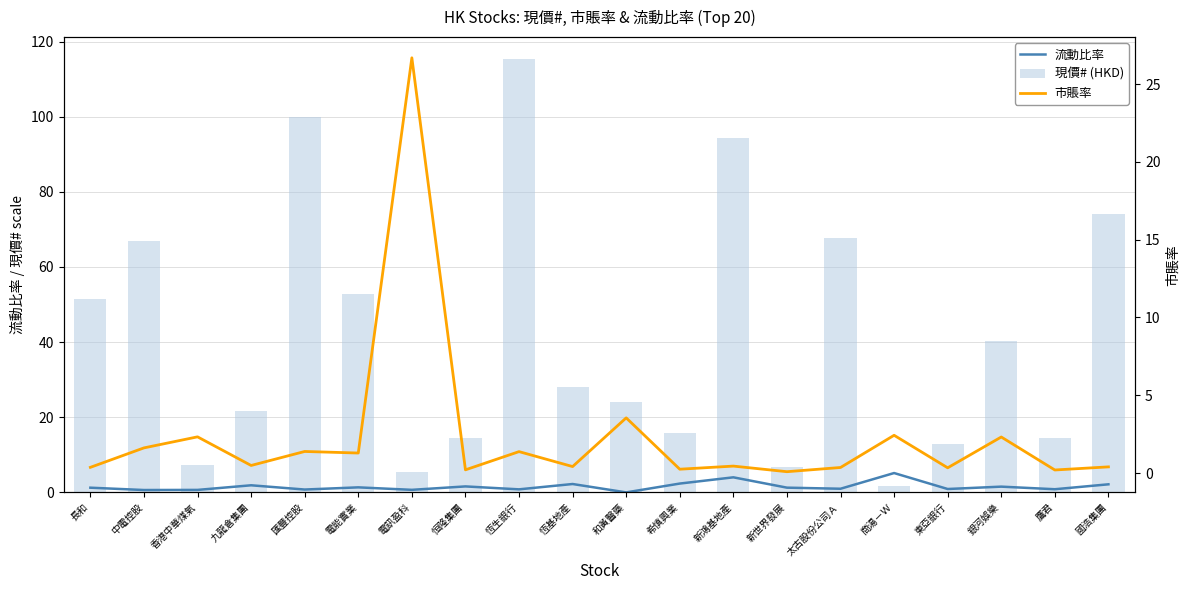

Reading left to right, extract all data points from this chart.

流動比率: 長和=1.2	中電控股=0.6	香港中華煤氣=0.7	九龍倉集團=1.9	匯豐控股=0.8	電能實業=1.3	電訊盈科=0.7	恒隆集團=1.6	恆生銀行=0.8	恆基地產=2.2	和黃醫藥=0.0	希慎興業=2.4	新鴻基地產=4.0	新世界發展=1.3	太古股份公司Ａ=1.0	商湯－Ｗ=5.2	東亞銀行=0.9	銀河娛樂=1.5	鷹君=0.8	國浩集團=2.1
現價# (HKD): 長和=51.5	中電控股=66.9	香港中華煤氣=7.2	九龍倉集團=21.8	匯豐控股=99.8	電能實業=52.8	電訊盈科=5.5	恒隆集團=14.4	恆生銀行=115.4	恆基地產=28.1	和黃醫藥=24.0	希慎興業=15.7	新鴻基地產=94.2	新世界發展=6.7	太古股份公司Ａ=67.8	商湯－Ｗ=1.6	東亞銀行=12.9	銀河娛樂=40.2	鷹君=14.6	國浩集團=74.1
市賬率: 長和=0.4	中電控股=1.6	香港中華煤氣=2.3	九龍倉集團=0.5	匯豐控股=1.4	電能實業=1.3	電訊盈科=26.7	恒隆集團=0.2	恆生銀行=1.4	恆基地產=0.4	和黃醫藥=3.5	希慎興業=0.2	新鴻基地產=0.5	新世界發展=0.1	太古股份公司Ａ=0.4	商湯－Ｗ=2.4	東亞銀行=0.3	銀河娛樂=2.3	鷹君=0.2	國浩集團=0.4